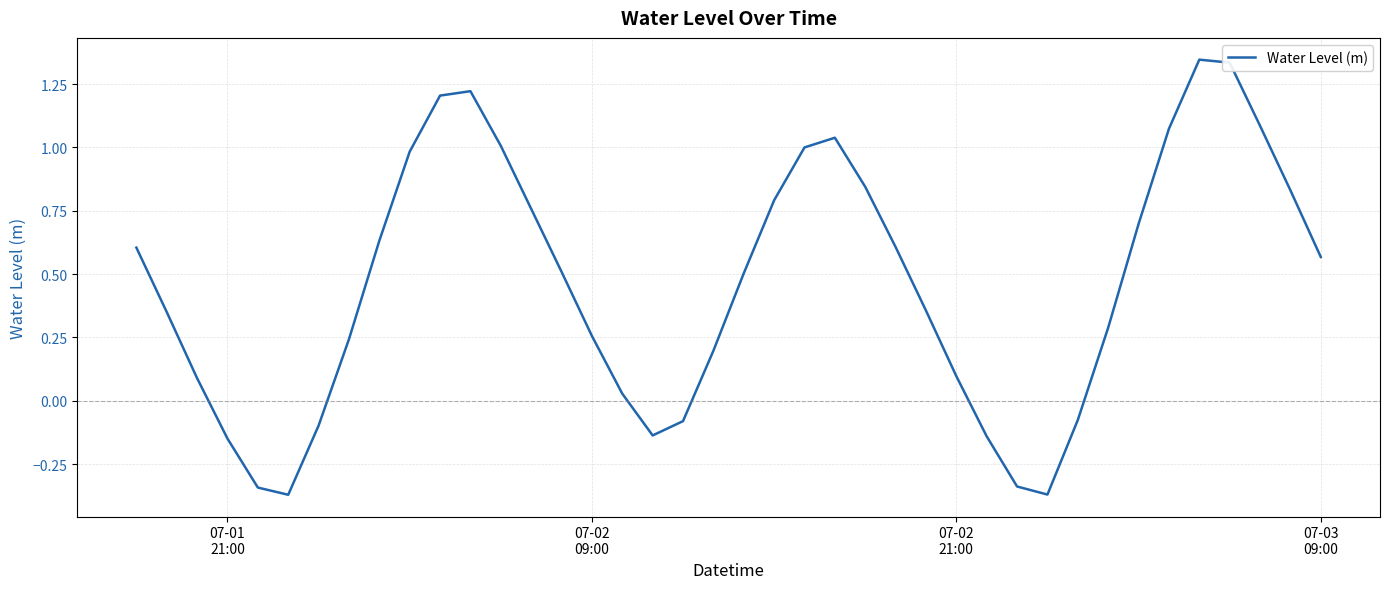

Count the number of categories in the chart.

40